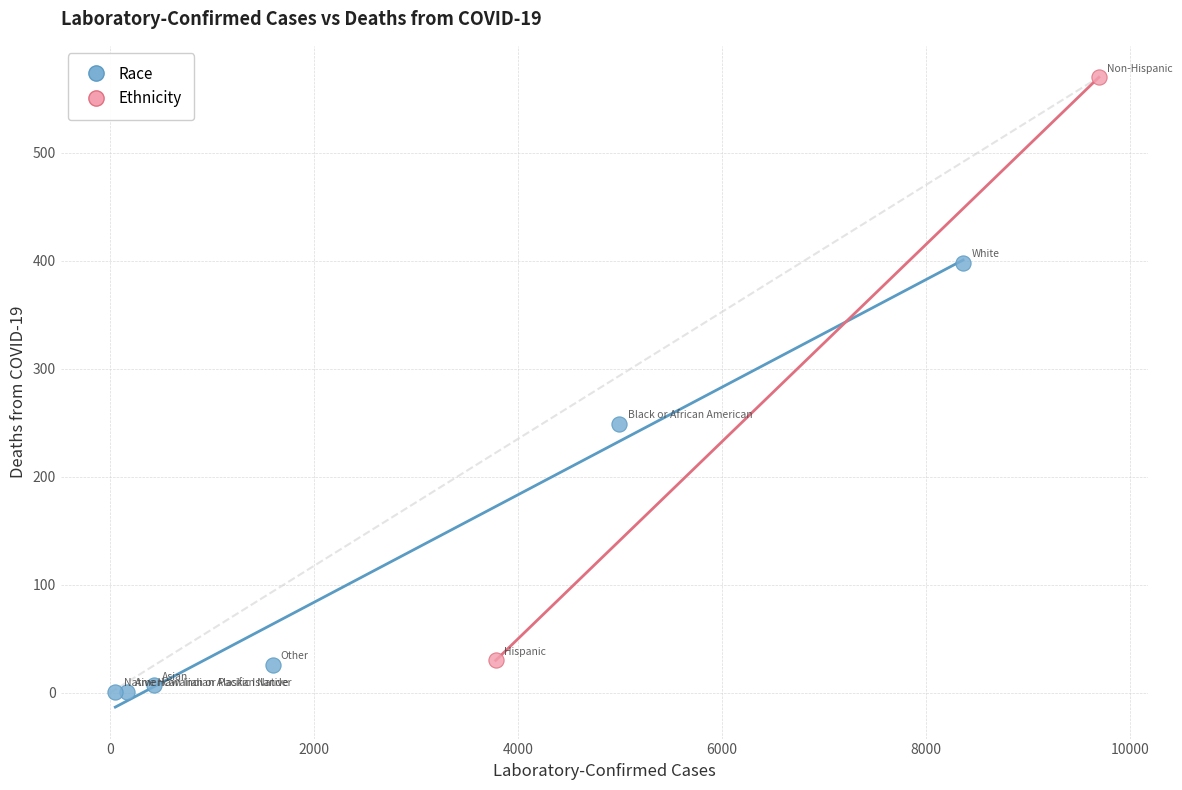

What are all the series names shown in the legend?

Race, Ethnicity